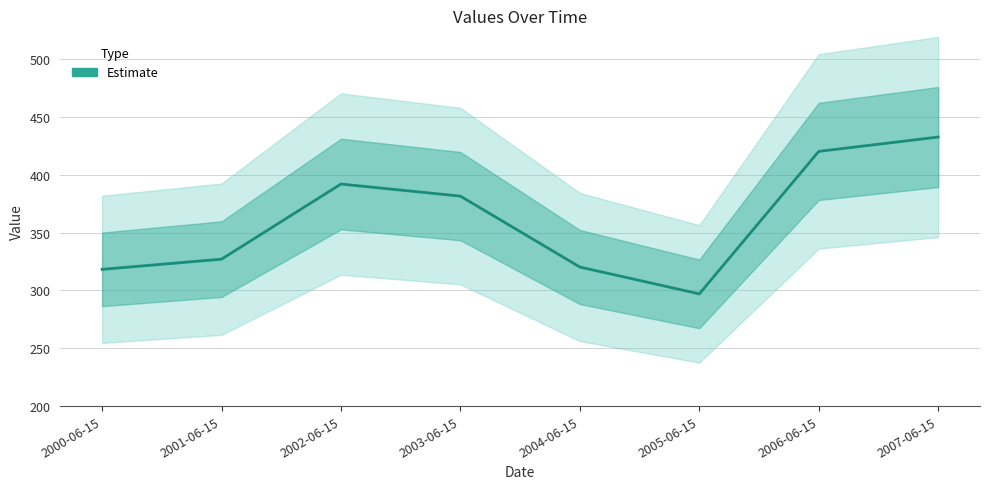

The value at 2005-06-15 is 297.0. True or false?

True